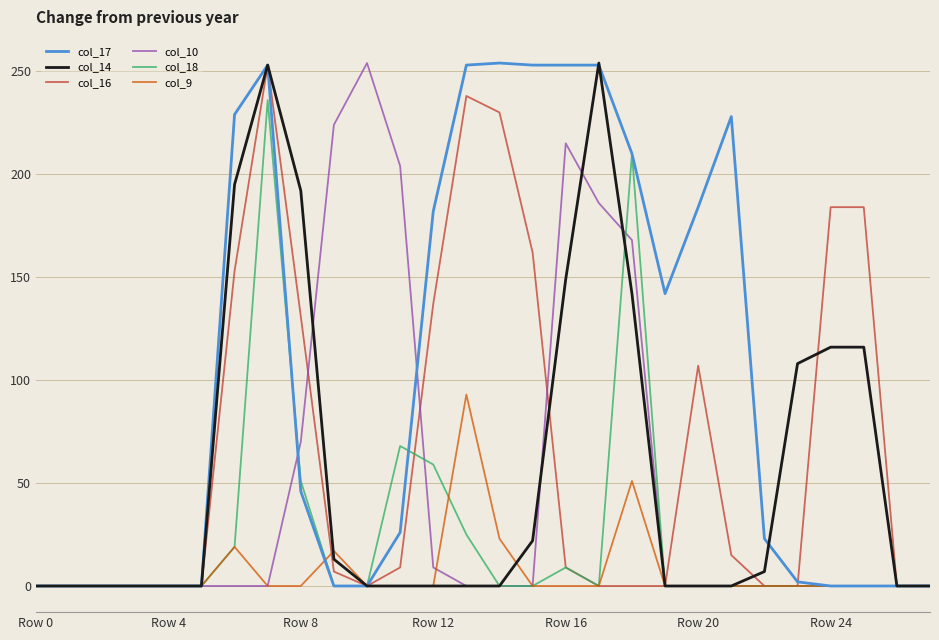

What are all the series names shown in the legend?

col_17, col_14, col_16, col_10, col_18, col_9